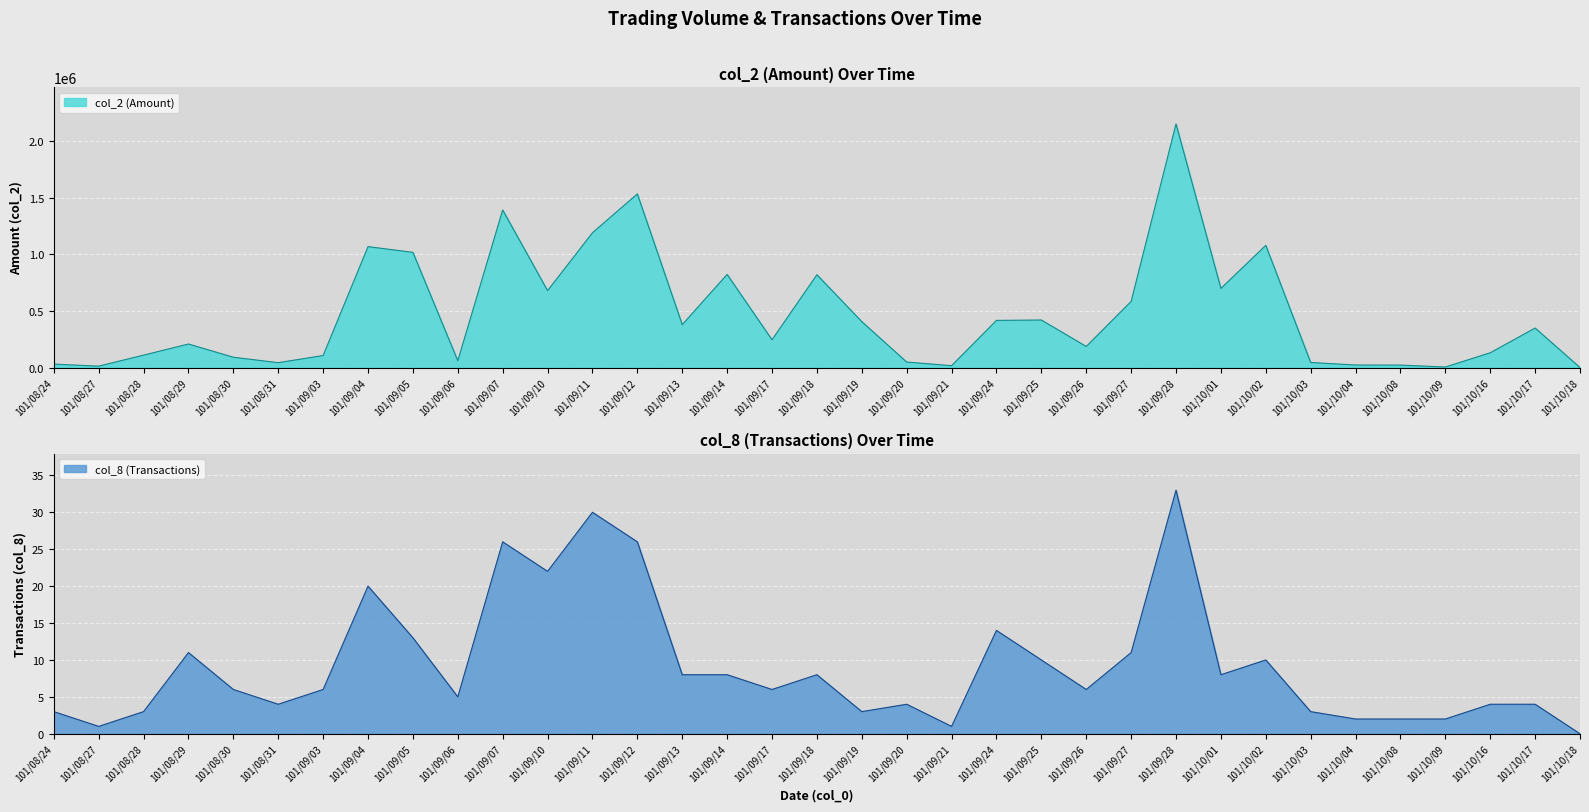

What is the difference between the second highest and second lowest values in the col_2 (Amount) series?

1528050